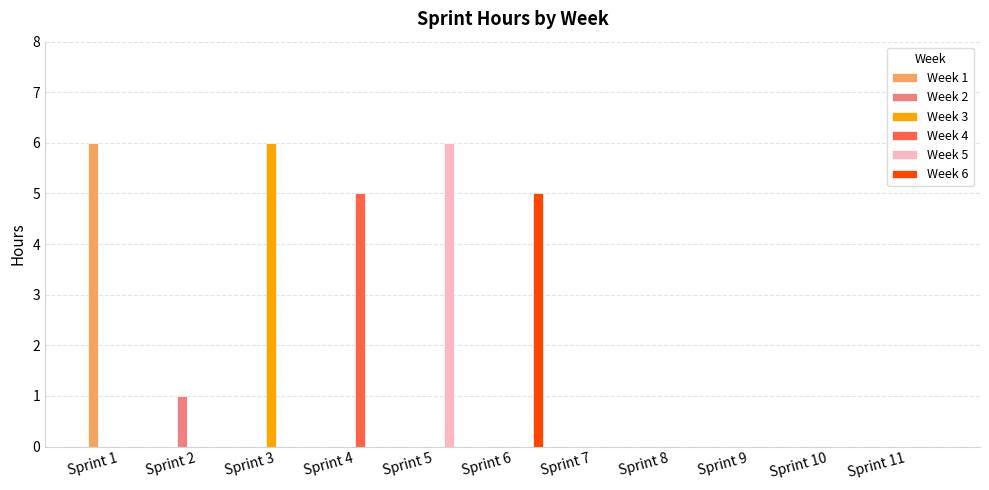

Is it true that Week 6 equals -3 at Sprint 4?

False